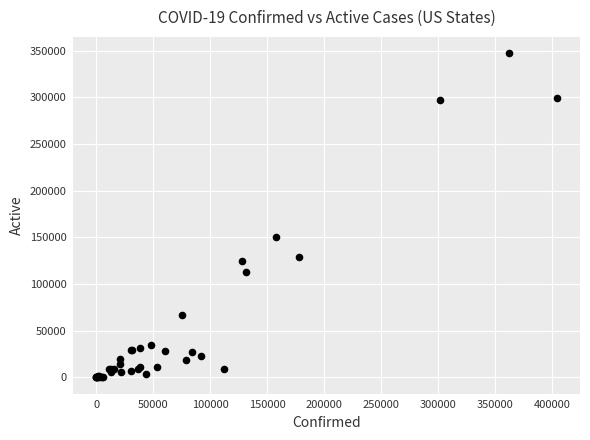

What Y value in the scatter plot is closest to 173755?

150398